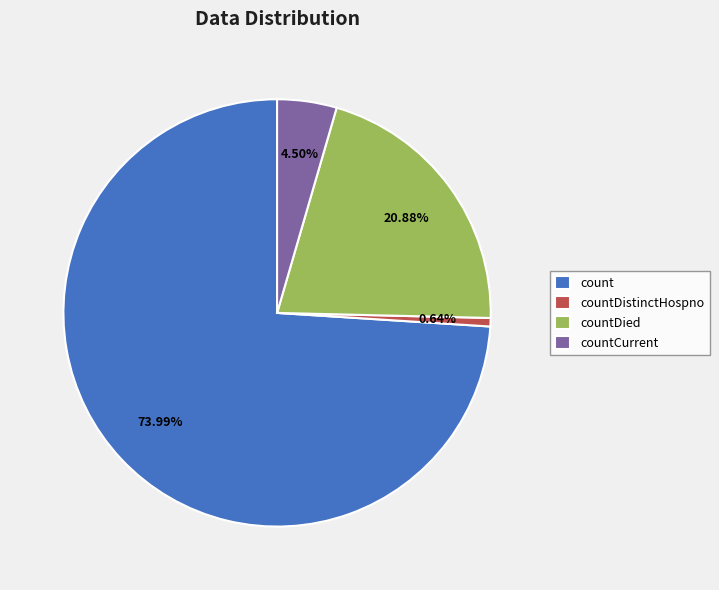

Combined, do countCurrent and count account for over 50%?

Yes